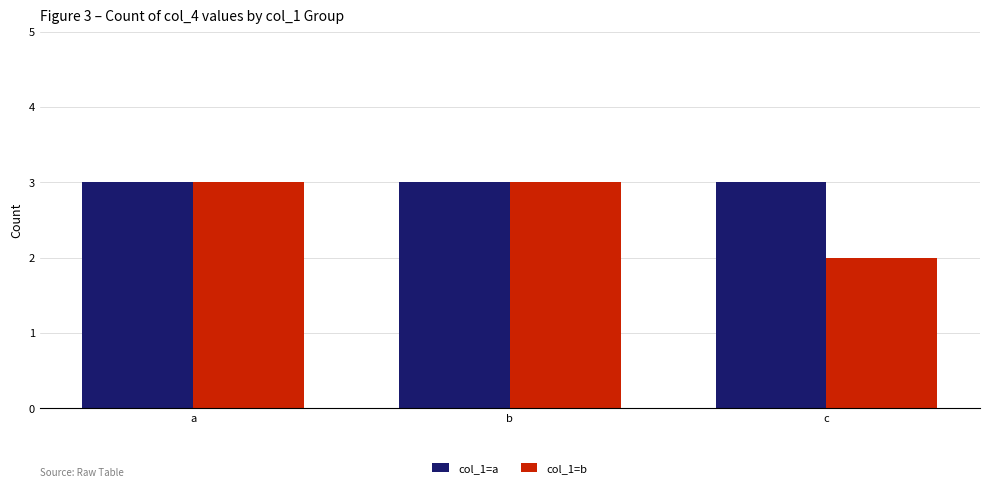

How many bars are there in total?

6